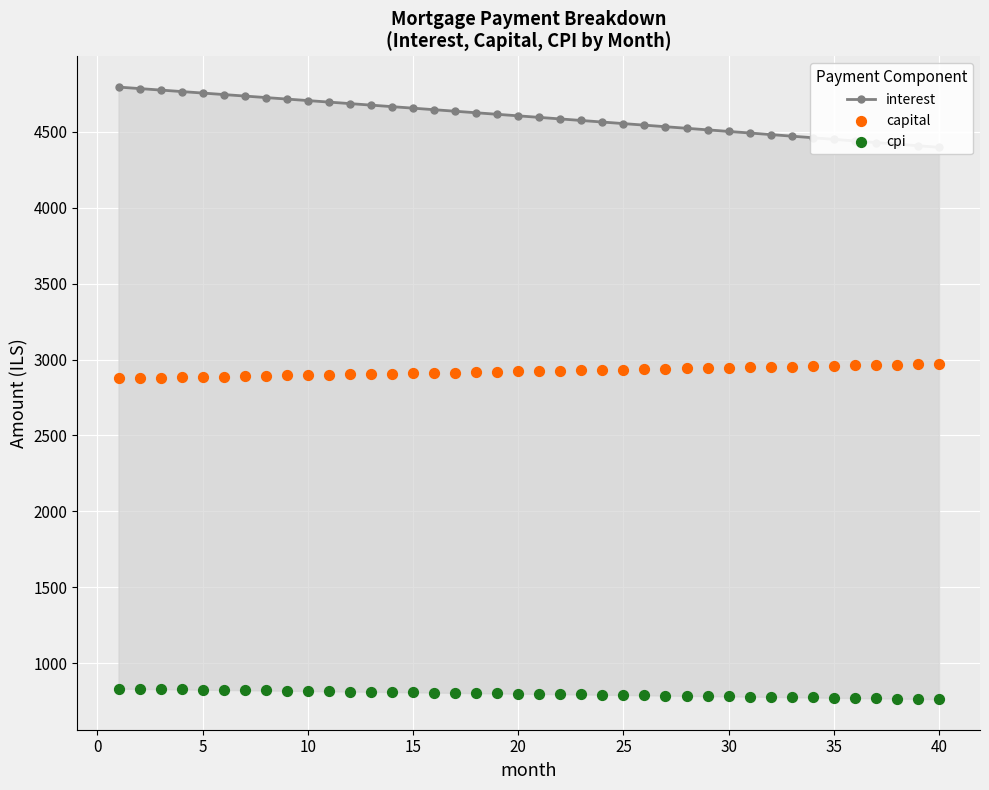

Is the value of capital at 34 greater than the value of interest at −5?

No